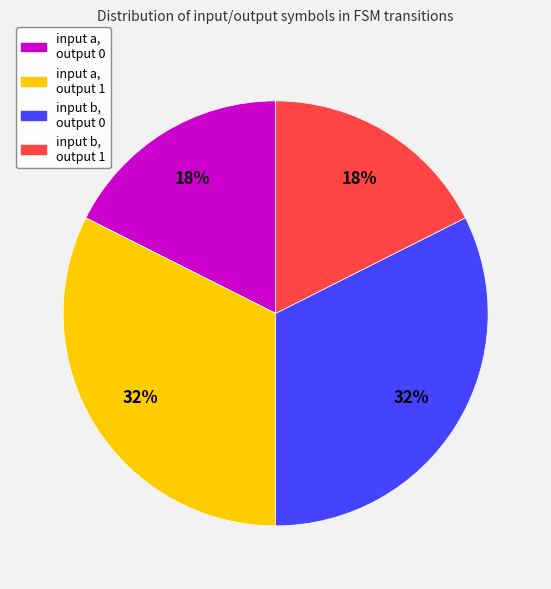

Is there any slice that represents more than half of the pie?

No